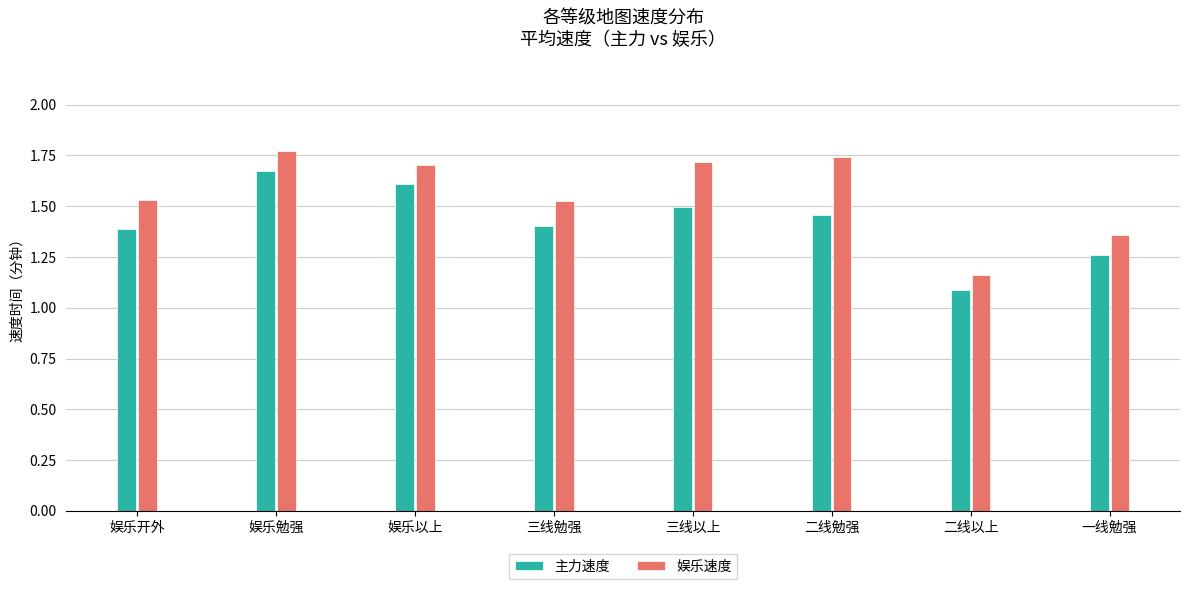

At which label does 娱乐速度 reach its minimum?

二线以上